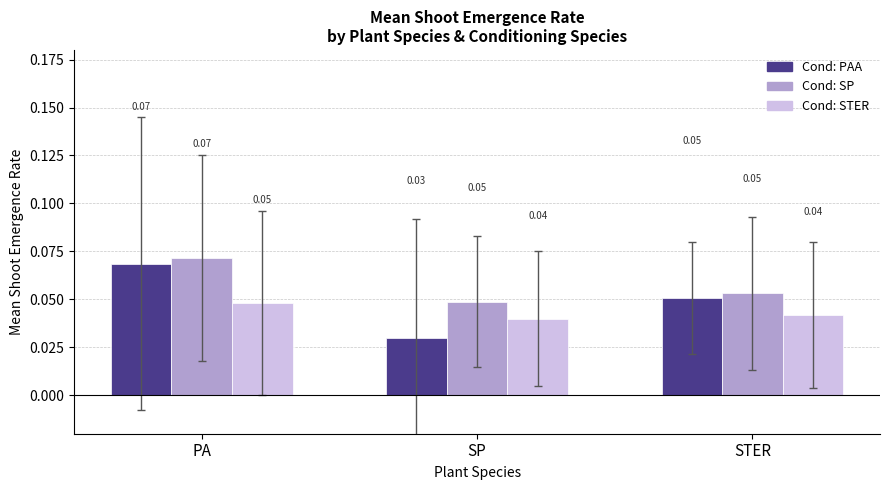

At which category does the chart reach its minimum across all series?

SP